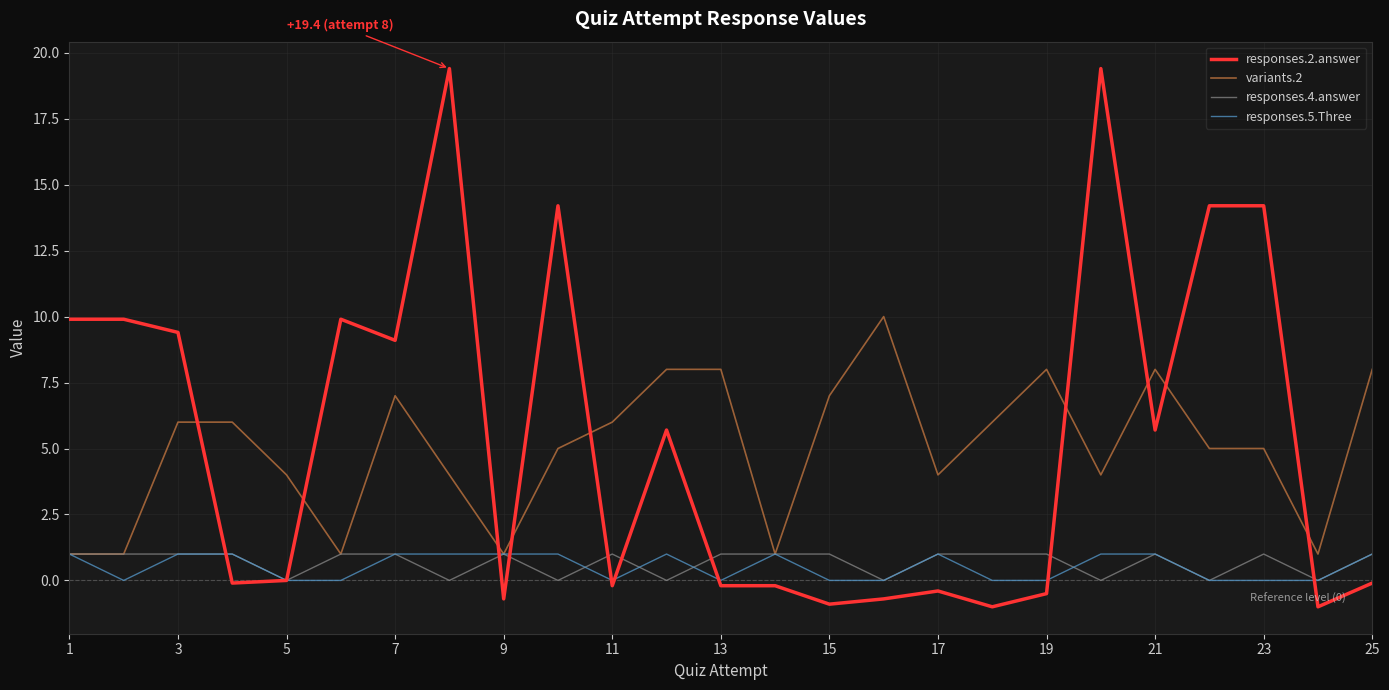

What is the greatest value displayed?

19.4